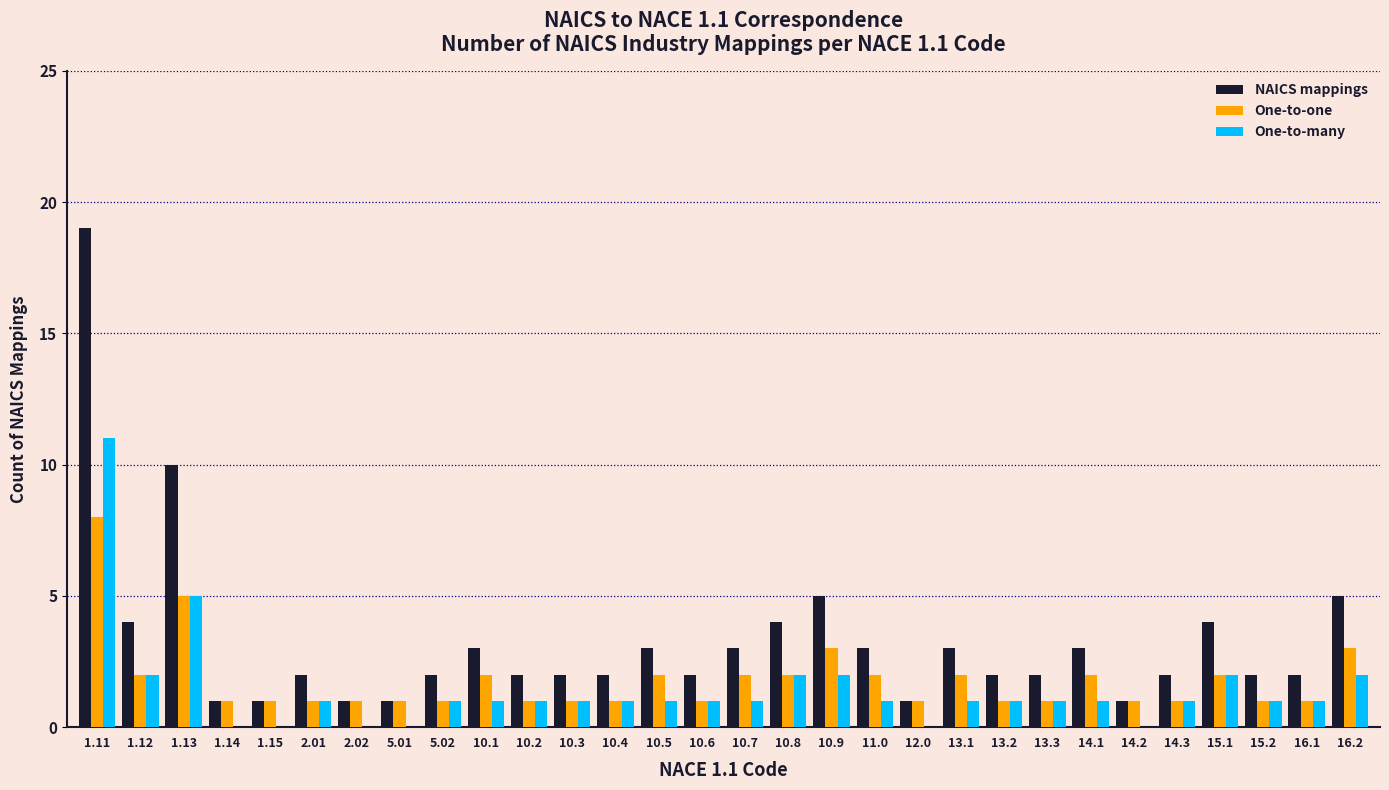

At which category does the chart reach its peak across all series?

1.11